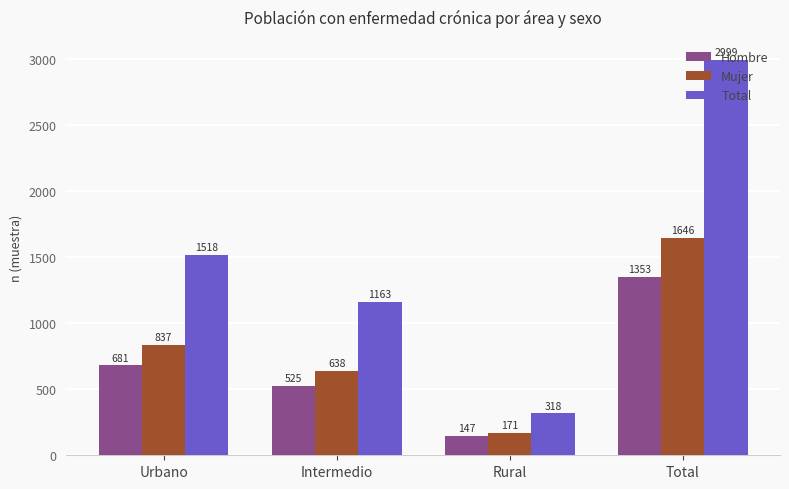

Where is Mujer nearest to the value 908?

Urbano